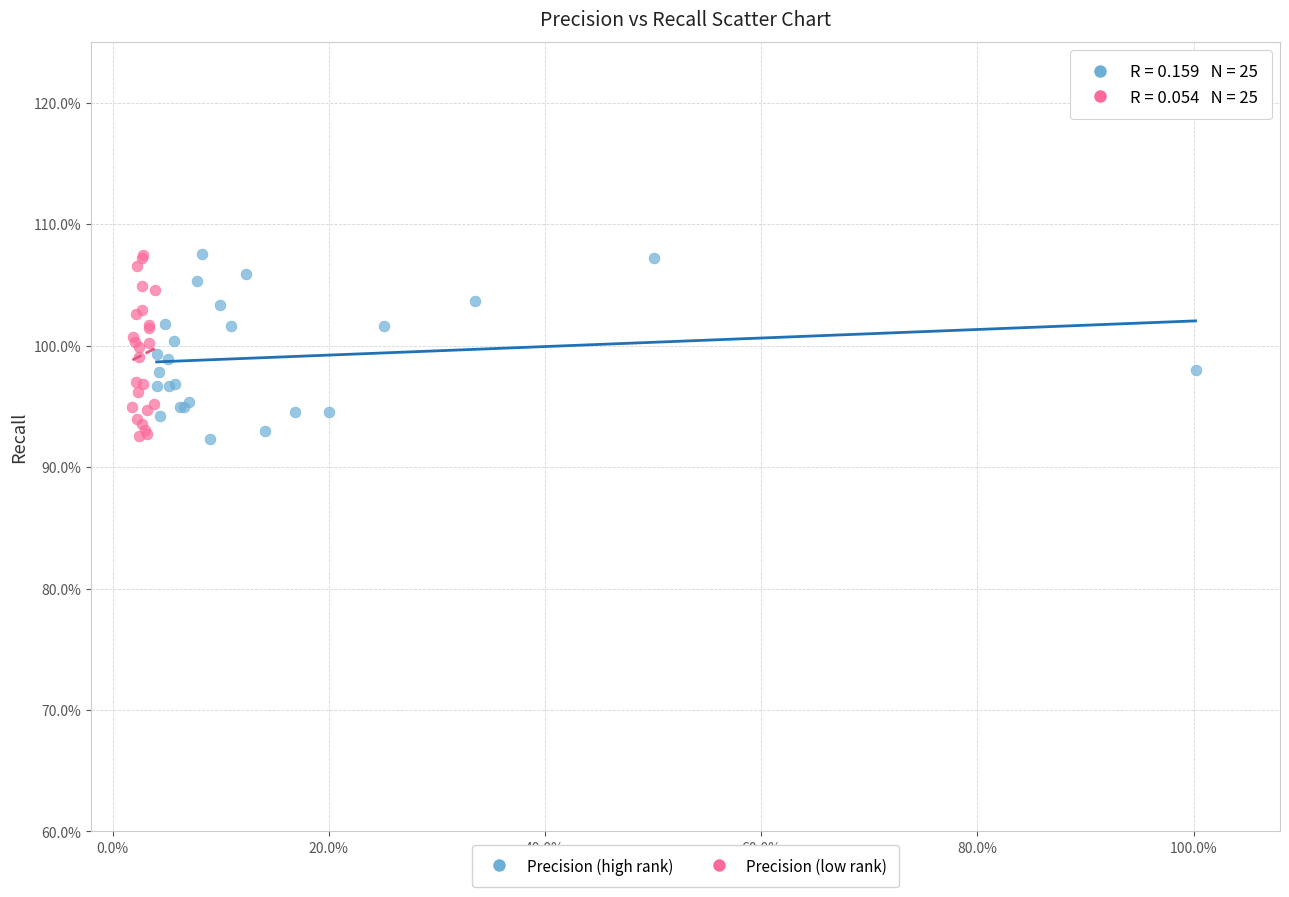

What are all the series names shown in the legend?

Precision (high rank), Precision (low rank)